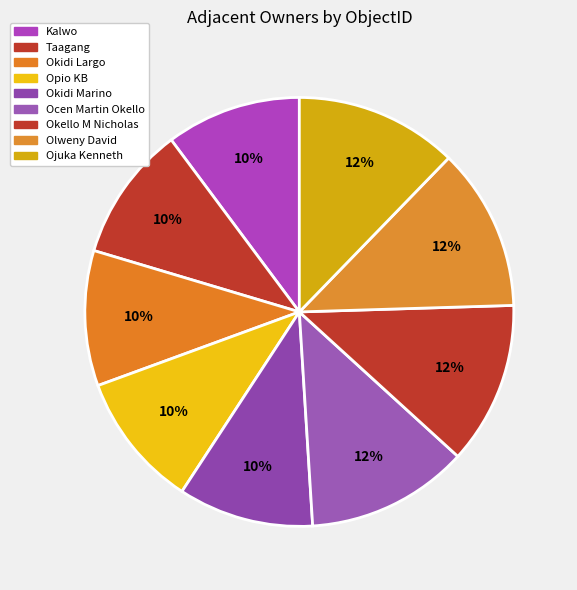

How many segments does this pie chart have?

9